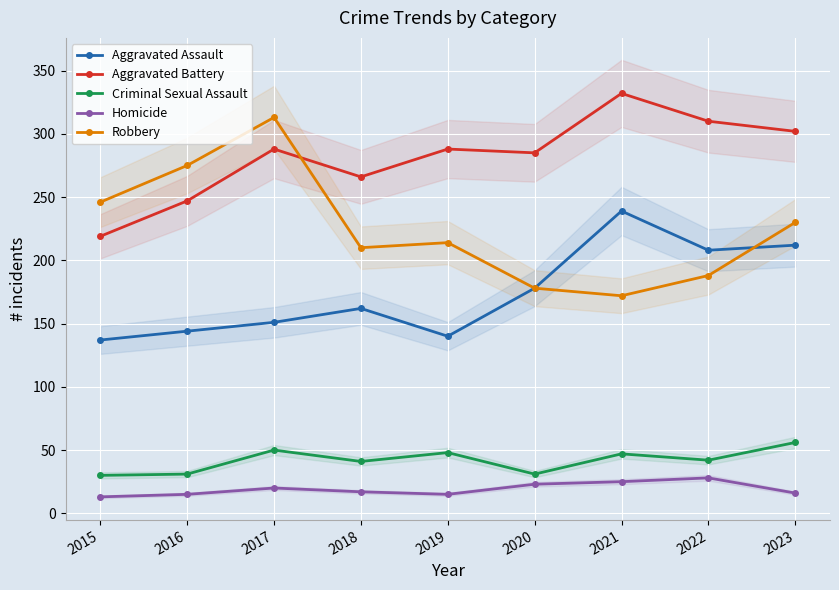

Reading left to right, list all the values displayed in this chart.

Aggravated Assault: 137	144	151	162	140	178	239	208	212
Aggravated Battery: 219	247	288	266	288	285	332	310	302
Criminal Sexual Assault: 30	31	50	41	48	31	47	42	56
Homicide: 13	15	20	17	15	23	25	28	16
Robbery: 246	275	313	210	214	178	172	188	230